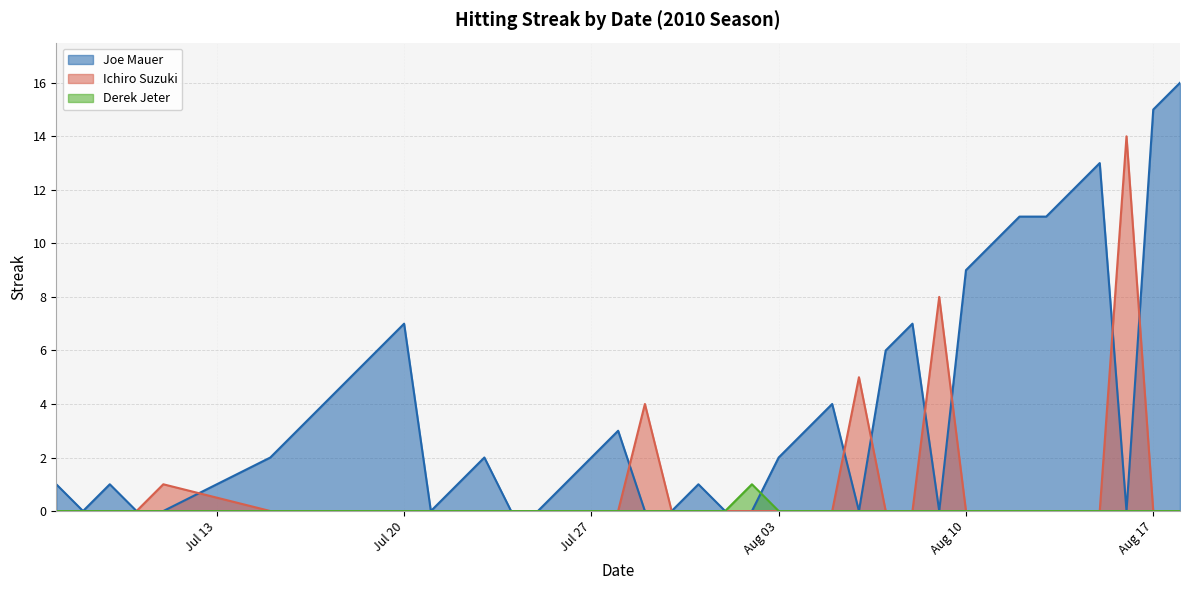

Rank the series by their average value, from highest to lowest.

Joe Mauer, Ichiro Suzuki, Derek Jeter